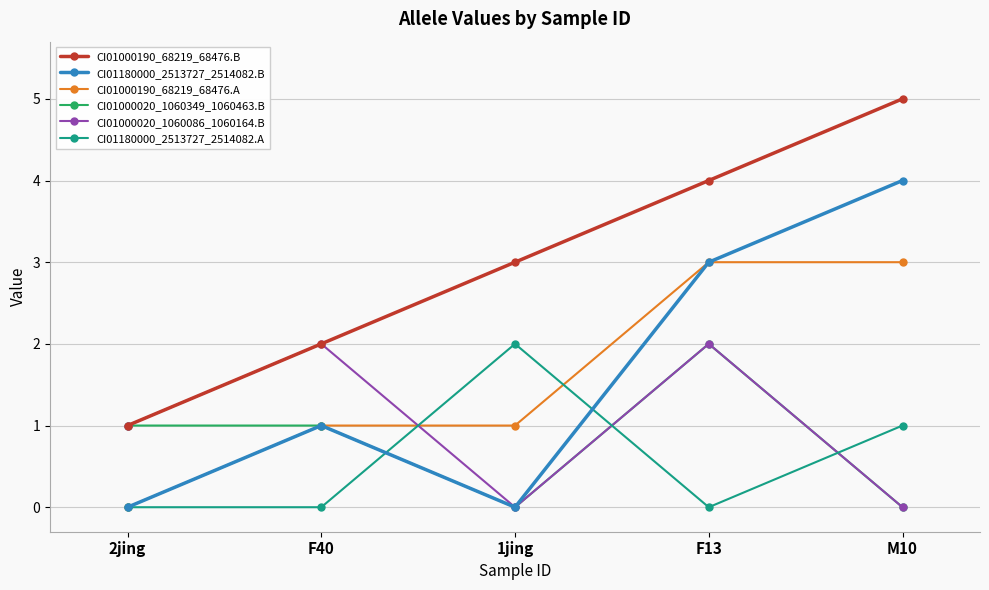

True or false: CI01000020_1060349_1060463.B has a value of 2 at F13.

True